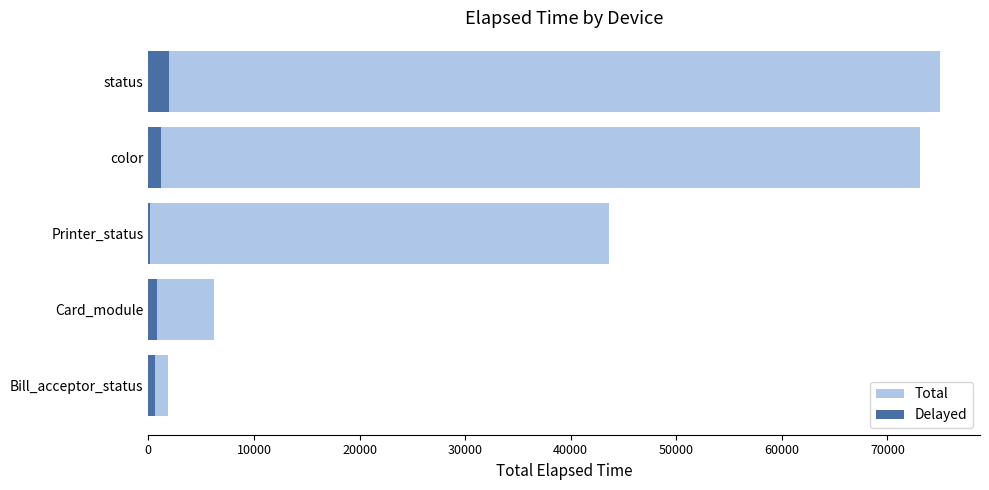

Read the Delayed value at status, to the nearest 10.

2000